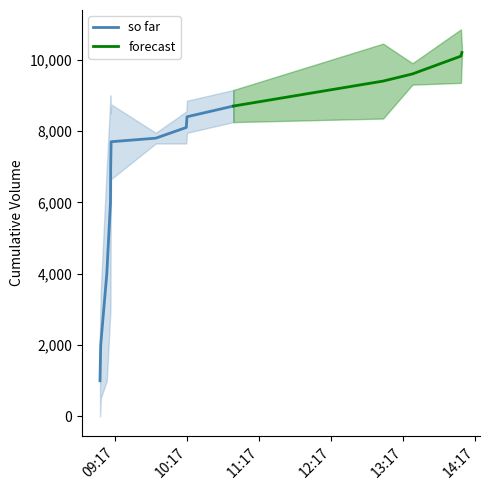

True or false: Volume_per_trade has more than 2 points higher than both neighbors.

False